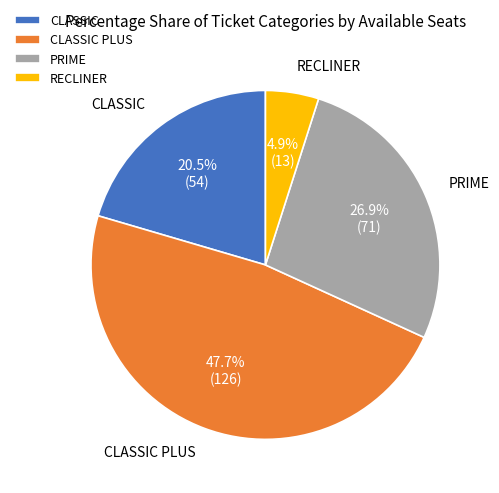

Does CLASSIC PLUS account for over 50% of the chart?

No